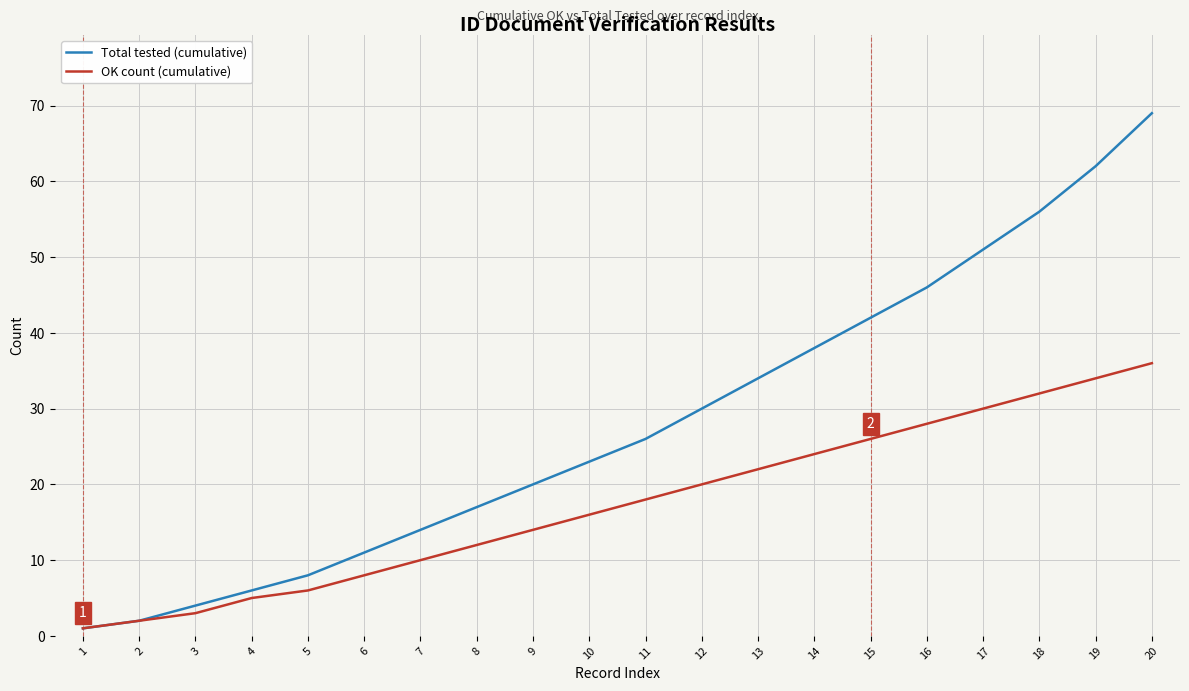

What is the approximate value of OK count (cumulative) at 12, to the nearest 5?

20